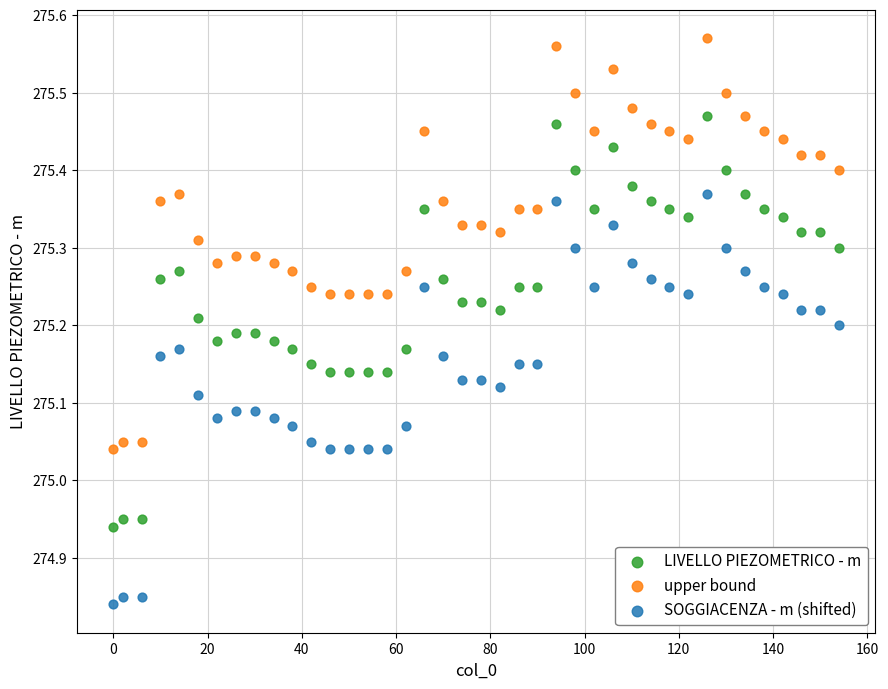

Which series contains the highest Y value?

upper bound